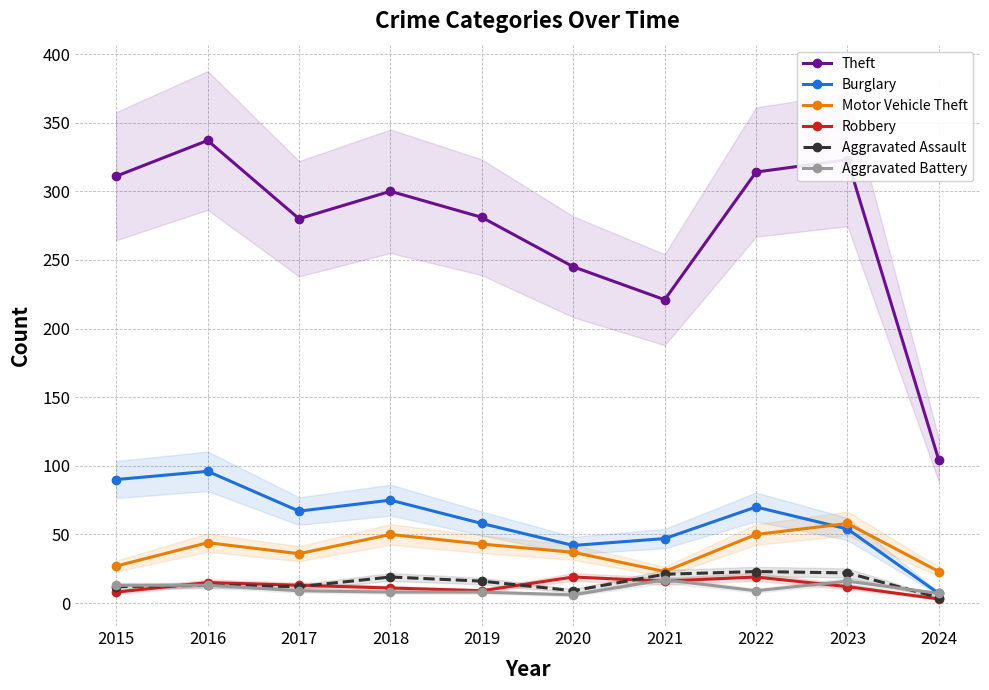

True or false: Aggravated Battery and Theft cross at least once.

False